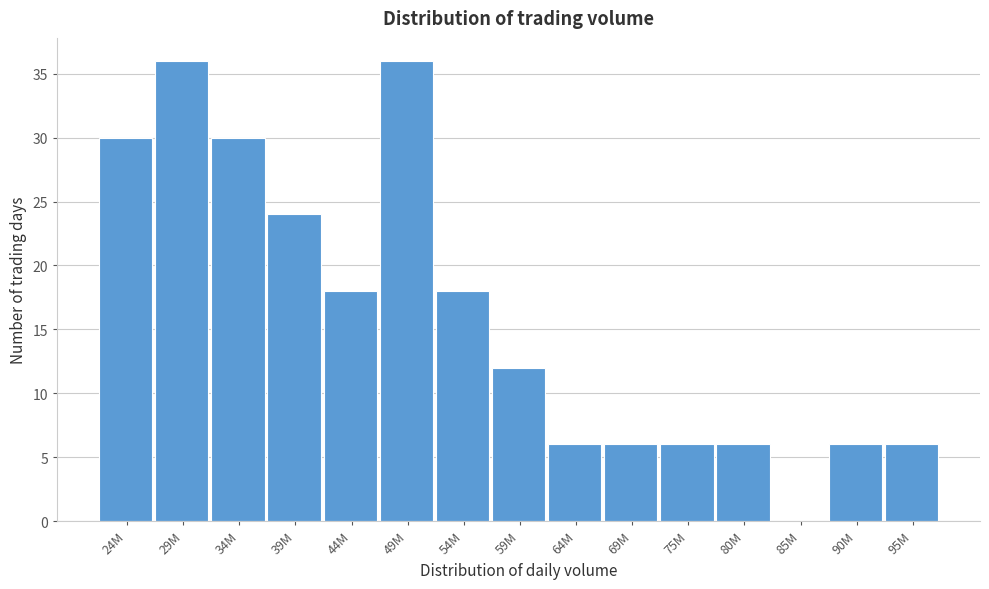

Reading left to right, what are all the values shown in this chart?

24M=30	29M=36	34M=30	39M=24	44M=18	49M=36	54M=18	59M=12	64M=6	69M=6	75M=6	80M=6	85M=0	90M=6	95M=6